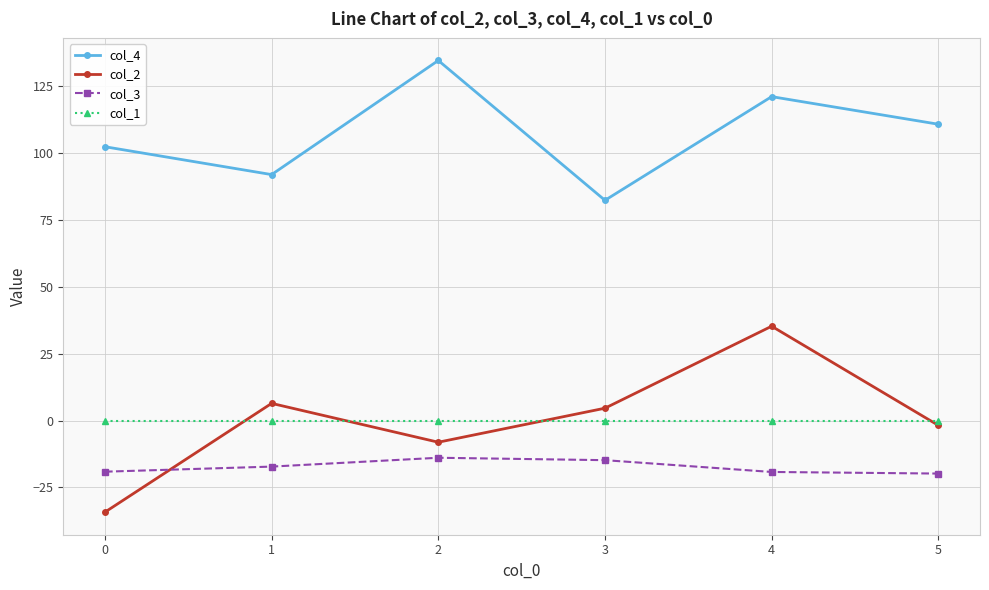

Where does the col_4 series first go above 110?

2